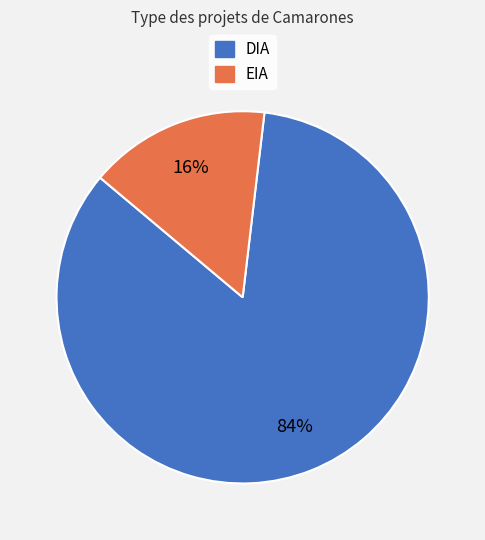

To the nearest percent, what portion does DIA represent?

84%